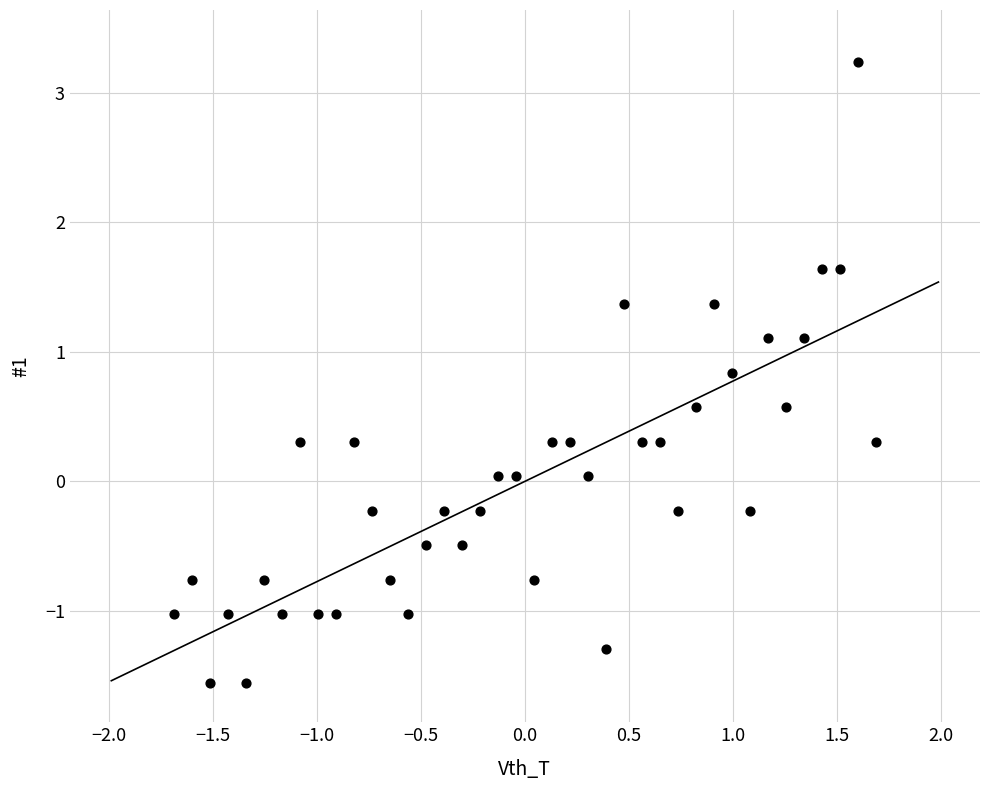

What is the range of Y values (max minus min)?

4.8